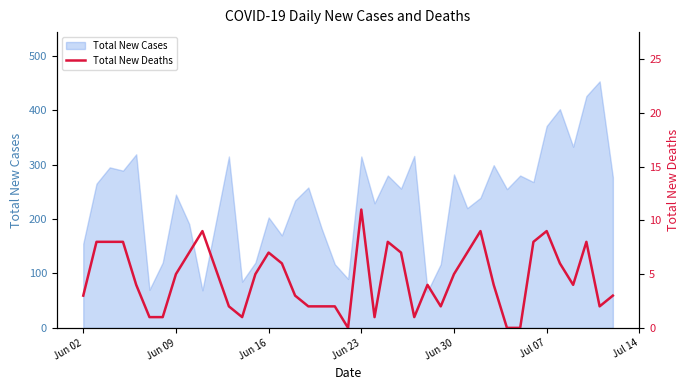

What is the highest value of the Total New Cases series?

453